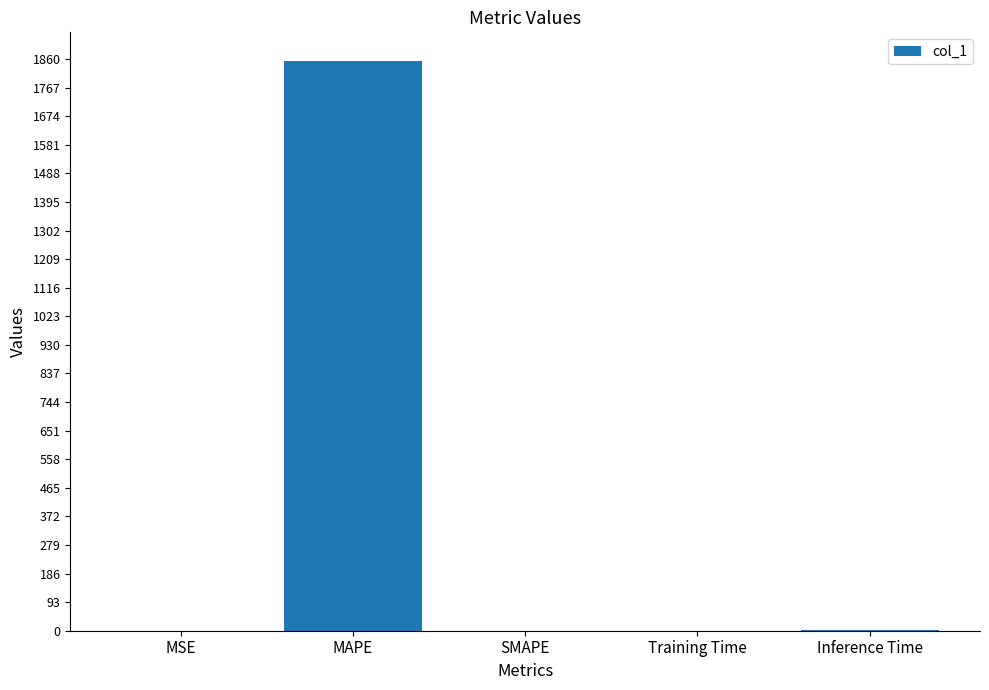

Between MAPE and Training Time, which is larger?

MAPE